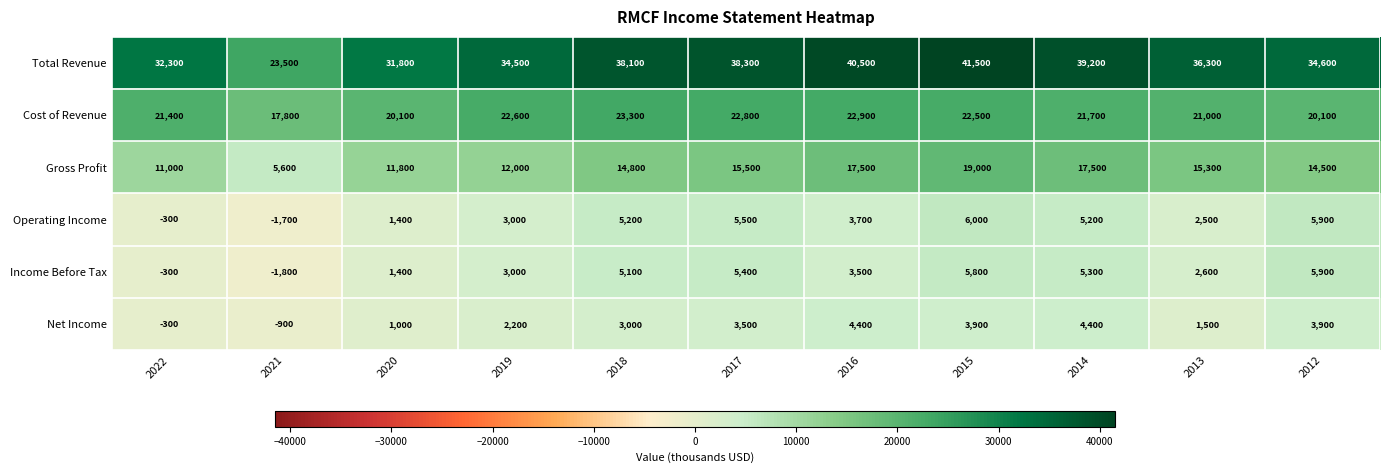

What value does the Gross Profit series have at 2015, to the nearest 100?

19000